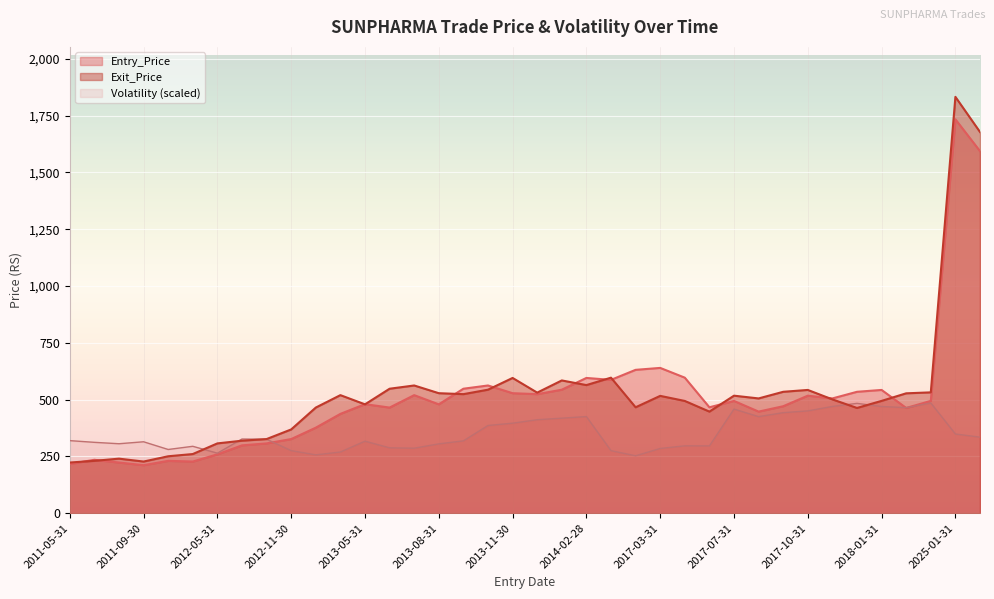

What is the difference between the highest and lowest values at 2025-02-28?

1343.0